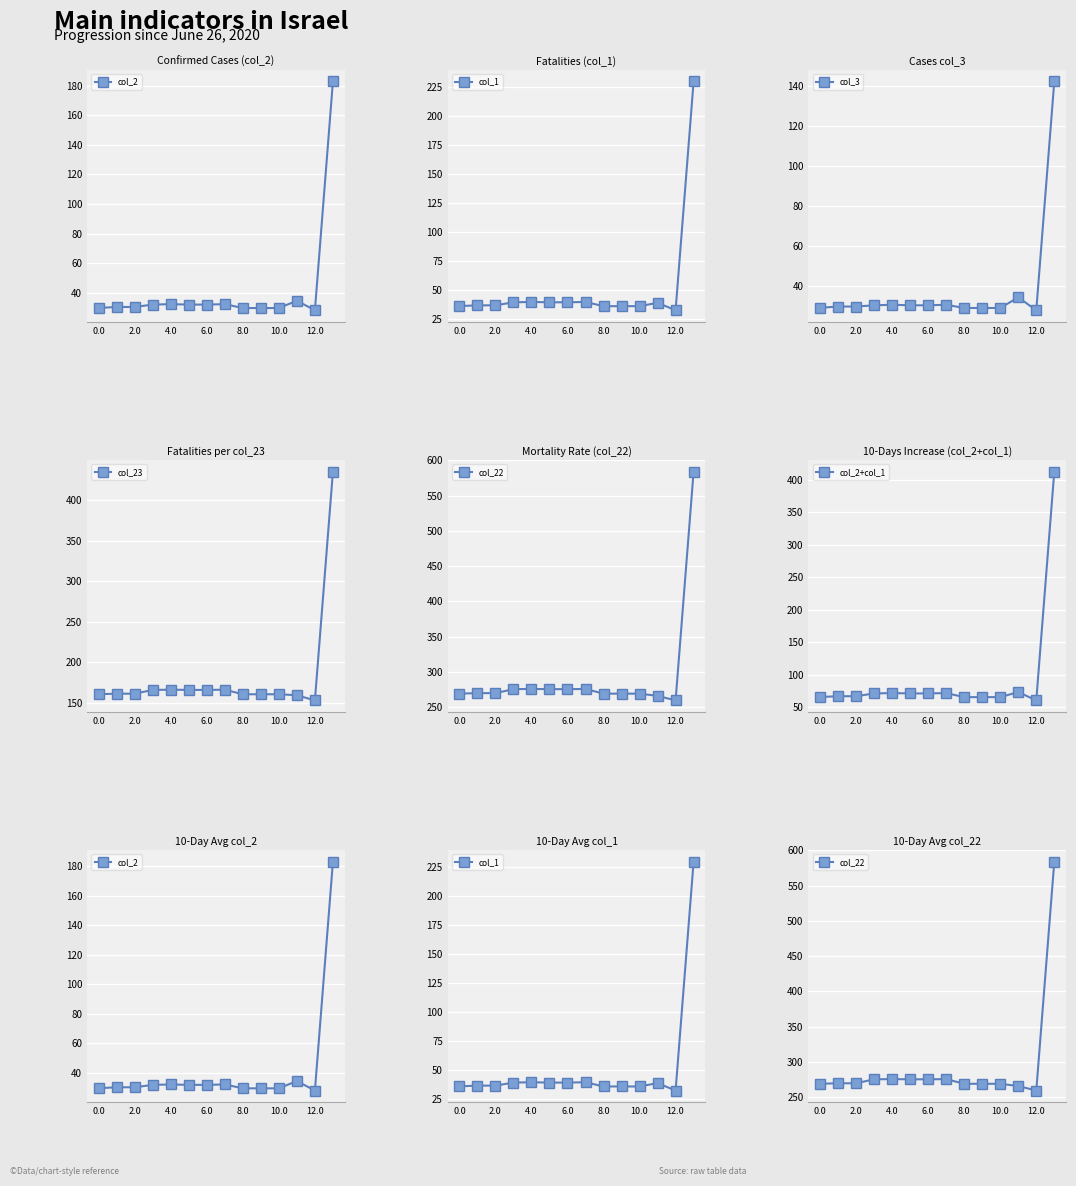

What is the label of the 5th point from the right?

9